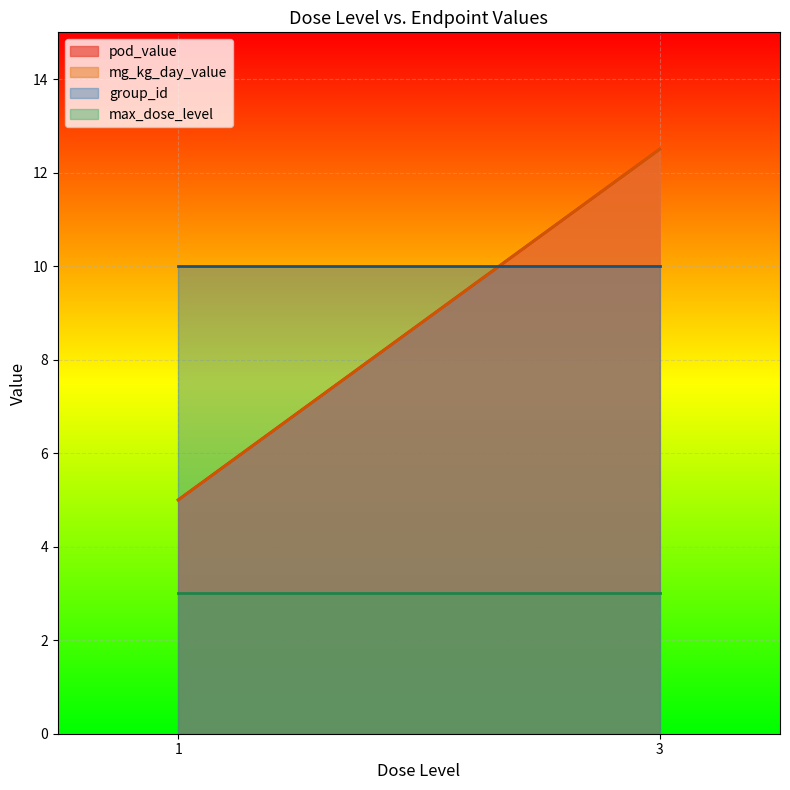

What is the maximum value for mg_kg_day_value?

12.5